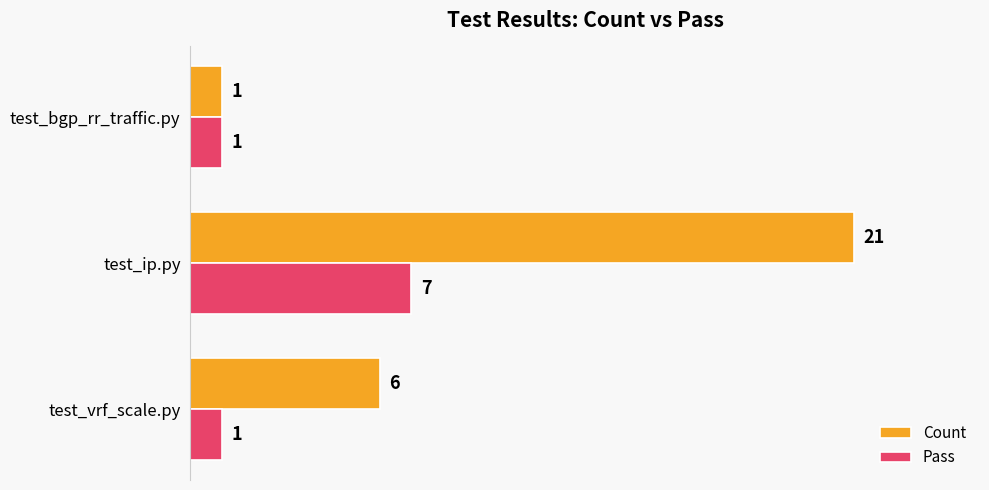

Count the Pass values in the range 1 to 7.

3